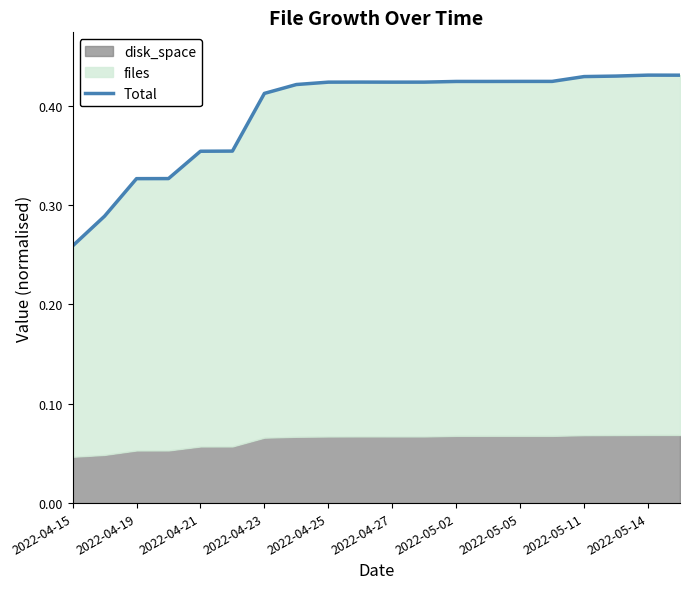

The chart shows a value of 0.1 at 2022-04-15. True or false?

False